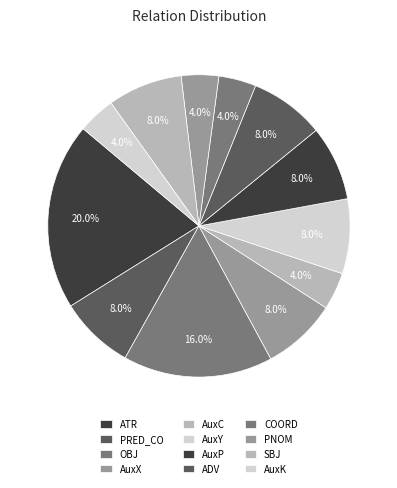

Approximately how many times larger is the value at AuxC compared to ATR?

0.2